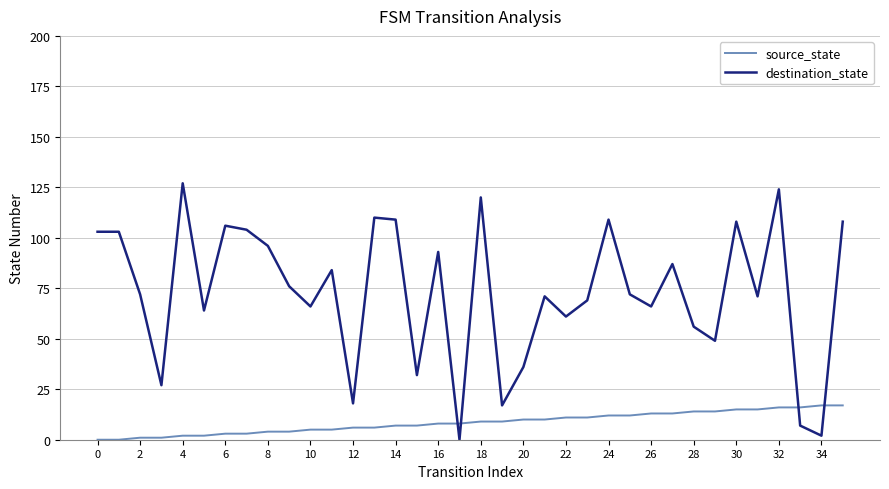

Which series has the largest total across all categories?

destination_state